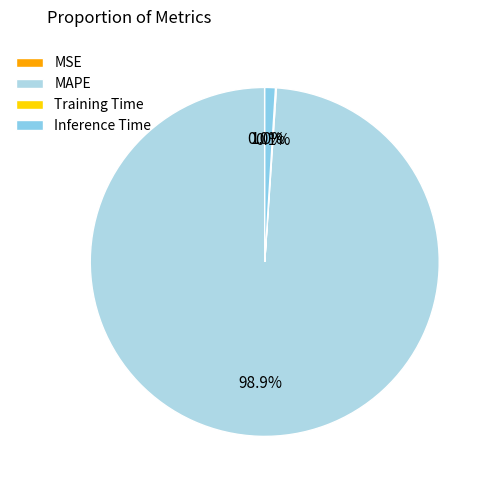

How many slices are in this pie chart?

4